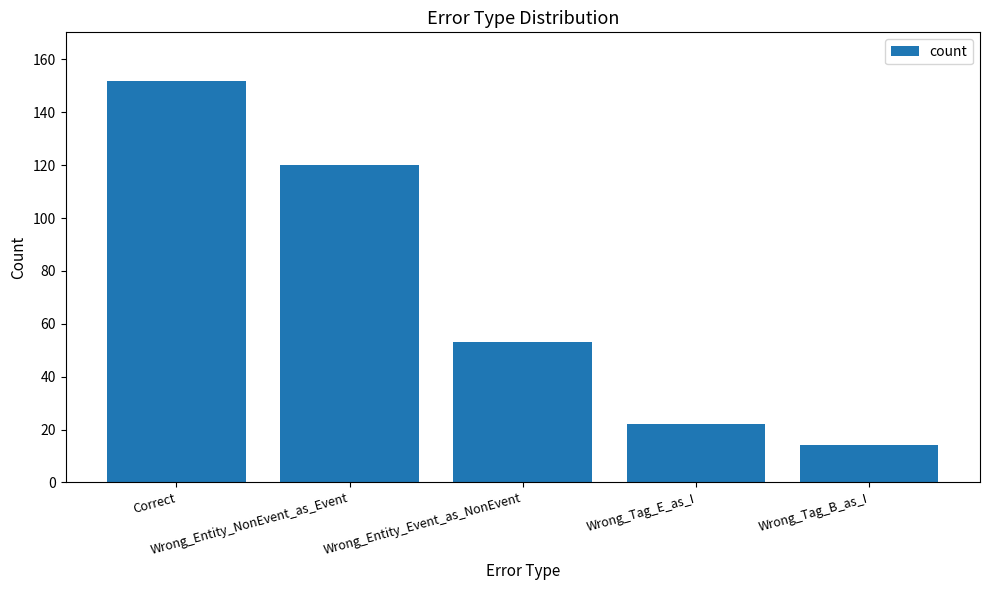

Reading left to right, list all the values displayed in this chart.

Correct=152	Wrong_Entity_NonEvent_as_Event=120	Wrong_Entity_Event_as_NonEvent=53	Wrong_Tag_E_as_I=22	Wrong_Tag_B_as_I=14